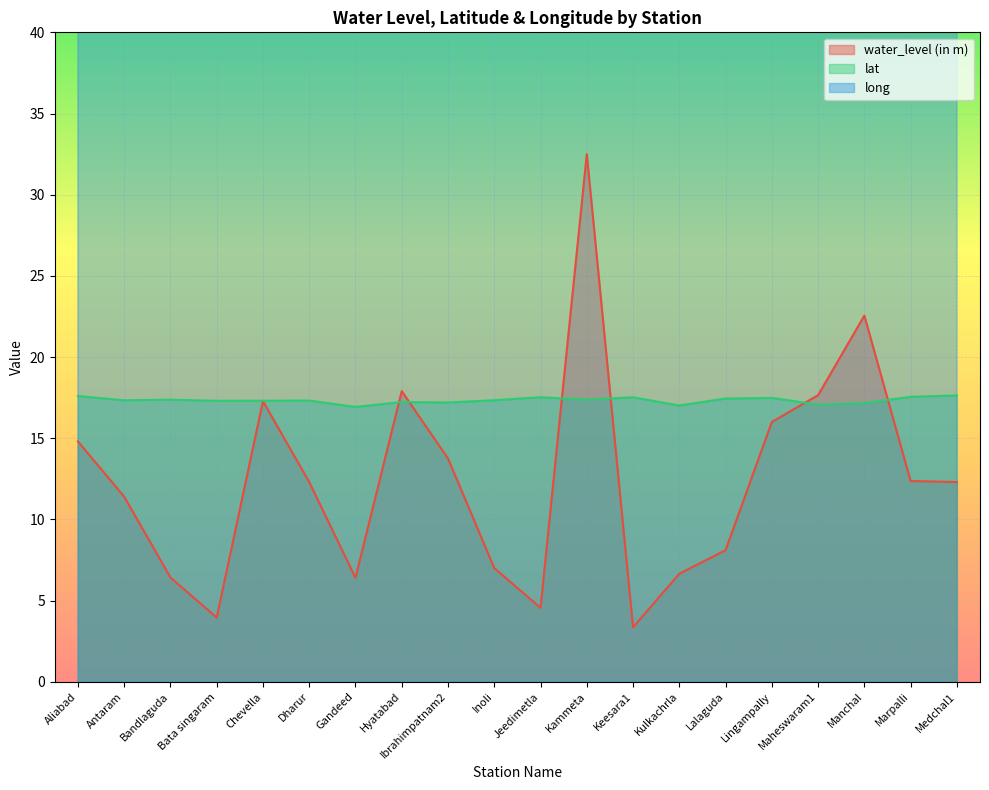

Reading right to left, transcribe all the data shown in this chart.

water_level (in m): 12.3	12.4	22.6	17.6	16.0	8.1	6.7	3.4	32.5	4.5	7.0	13.8	17.9	6.4	12.3	17.3	4.0	6.4	11.4	14.8
lat: 17.6	17.5	17.2	17.1	17.5	17.4	17.0	17.5	17.4	17.5	17.3	17.2	17.2	16.9	17.3	17.3	17.3	17.4	17.3	17.6
long: 78.5	77.8	78.7	78.4	78.3	78.5	77.9	78.7	78.2	78.4	77.5	78.6	78.0	77.8	77.8	78.1	78.7	78.6	78.1	78.6